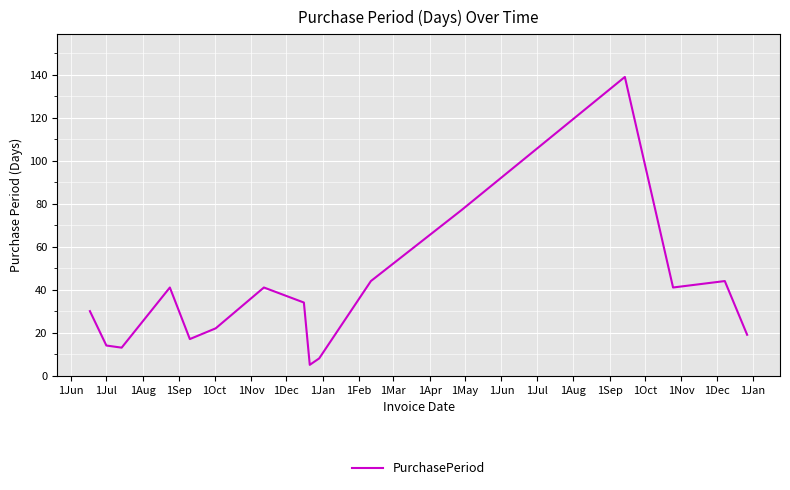

What is the greatest value displayed?

139